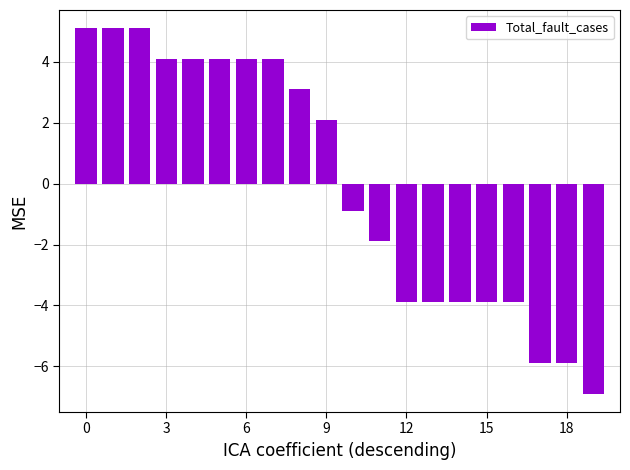

How many bars are there in total?

20